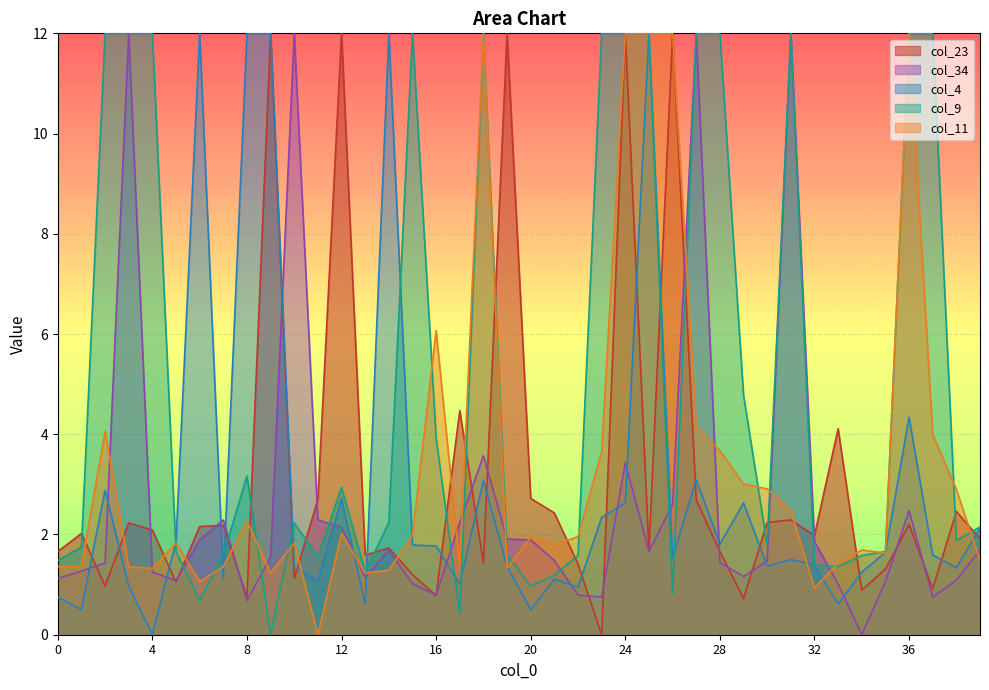

How many lines are shown in the chart?

5